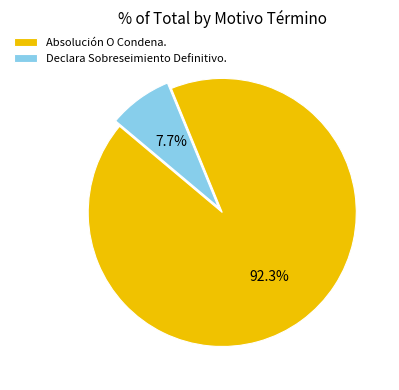

To the nearest percent, what is the difference between the Absolución O Condena. and Declara Sobreseimiento Definitivo. slice percentages?

85%